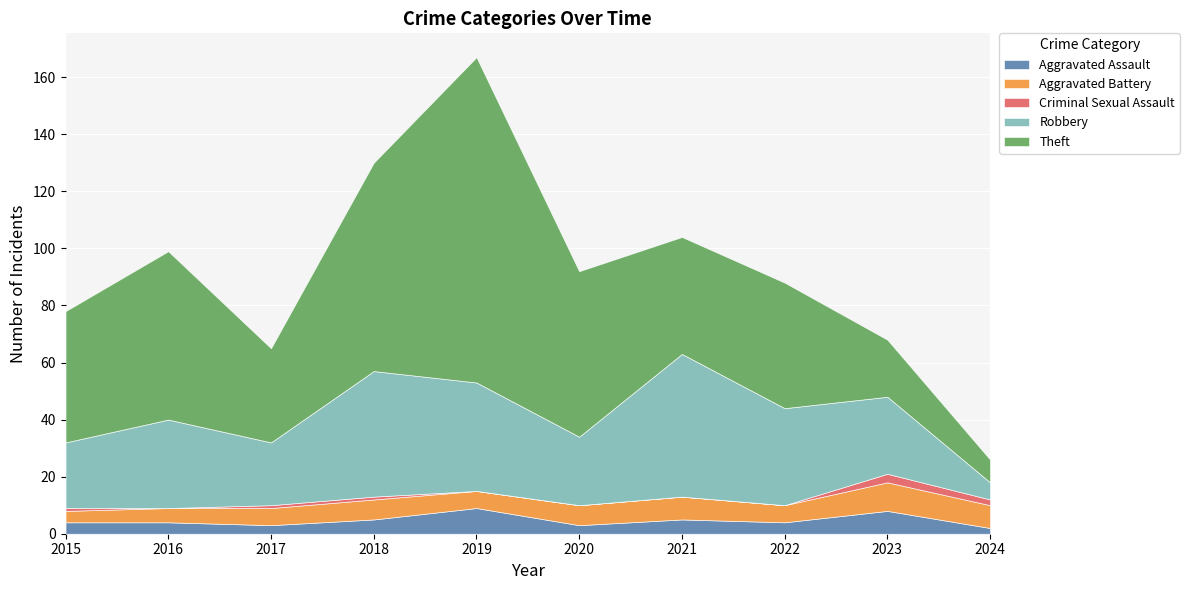

At which label does Robbery first exceed 31?

2018